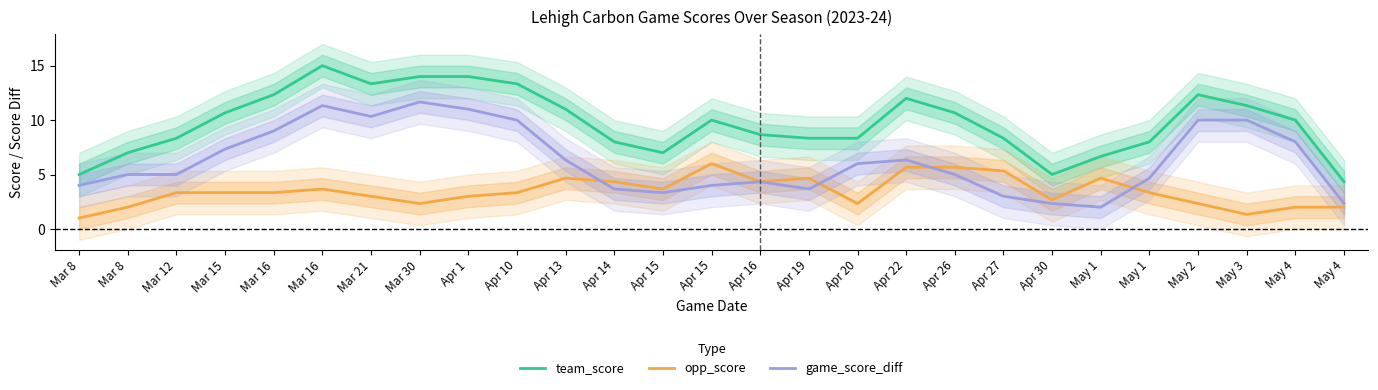

Which series changed the most between Mar 21 and May 3?

team_score